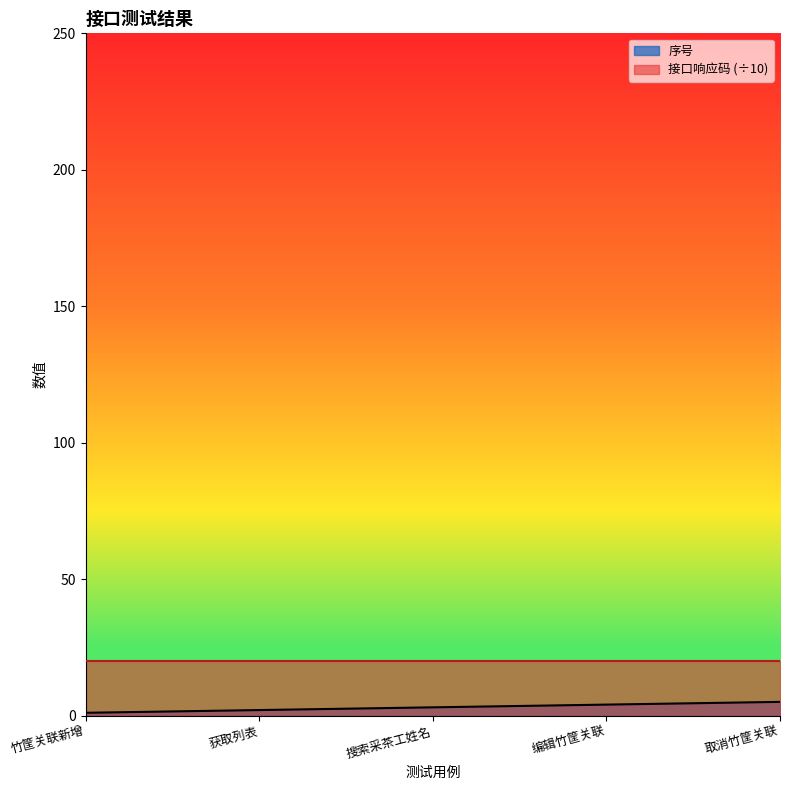

List the series in order of their peak value, highest first.

接口响应码 (÷10), 序号